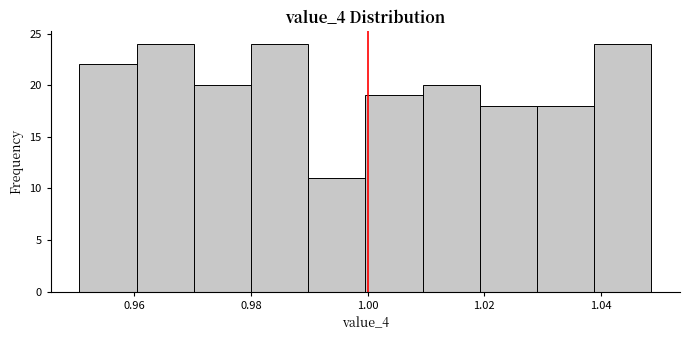

What is the height of the bar covering 0.970 to 0.980 on the x-axis? Neither the bar edges nor the heights are printed on the chart, so give them approximately, as read against the axes.

20